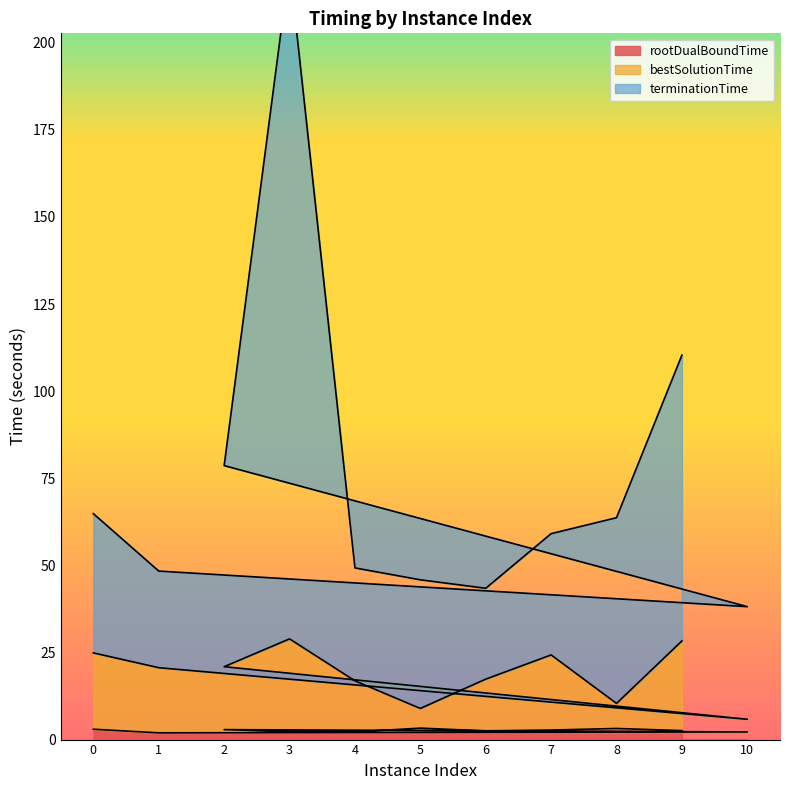

What is the maximum value for rootDualBoundTime?

3.3